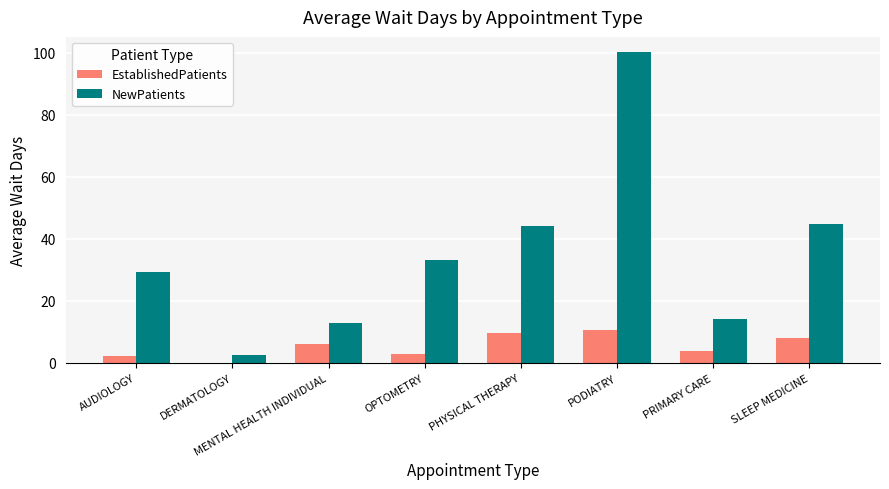

What is the total value across all series at SLEEP MEDICINE?

52.9